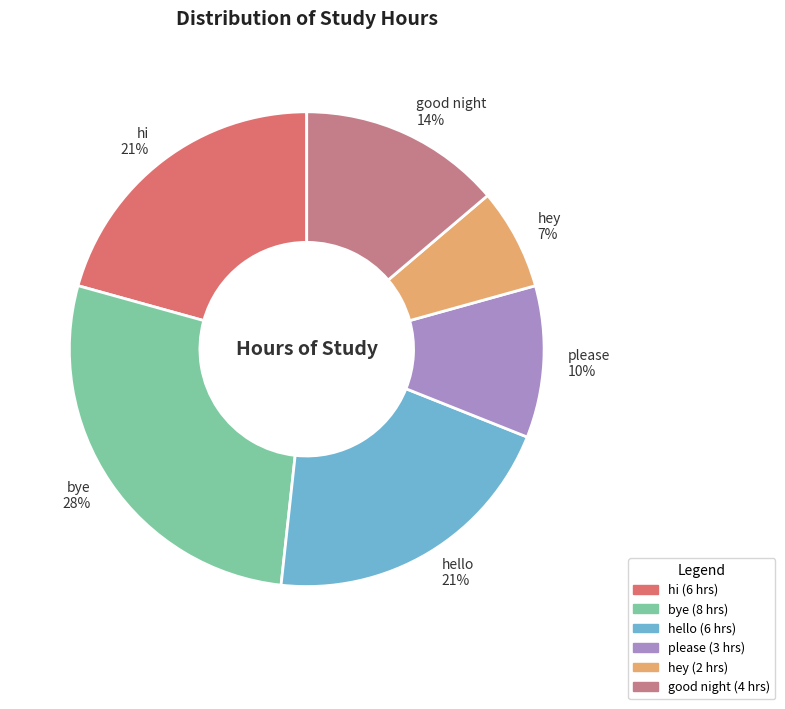

Count the number of slices in the pie.

6